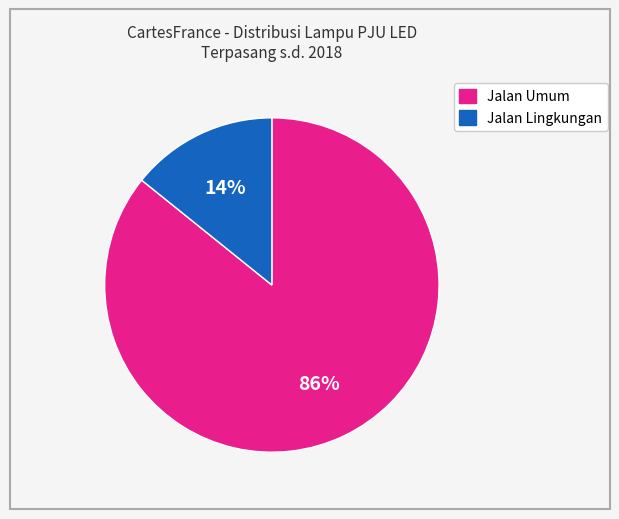

Is there a majority slice in this chart?

Yes